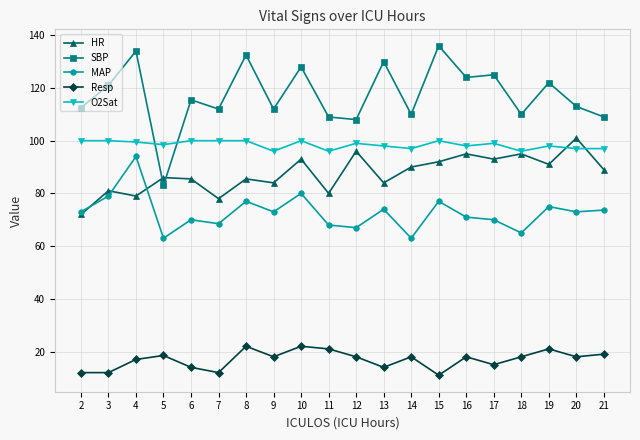

Which series has the largest total across all categories?

SBP